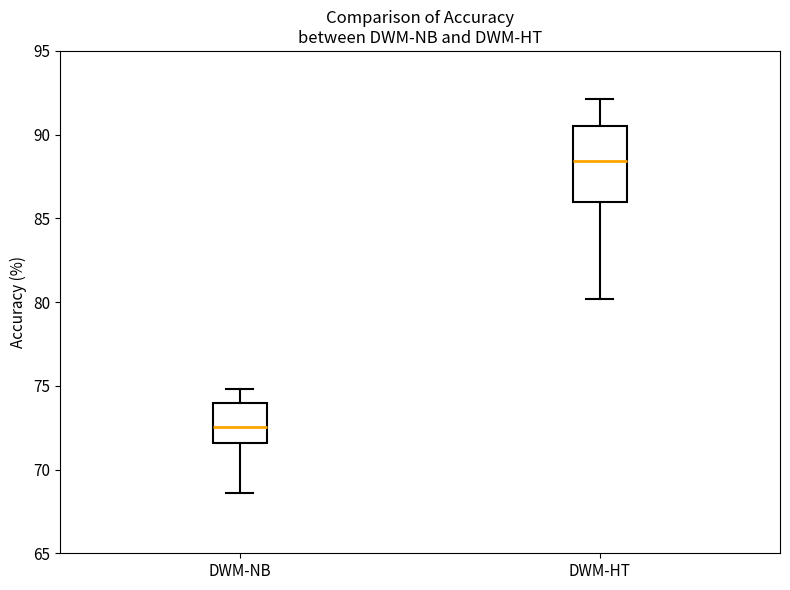

Where does the upper whisker of the box for DWM-HT end on the y-axis? The values are not printed on the chart, so give them approximately, as read against the axis.

92.0